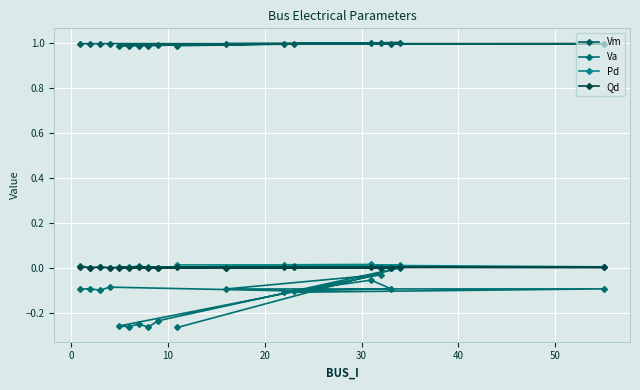

What is the spread (max minus min) of values at 50?

1.1